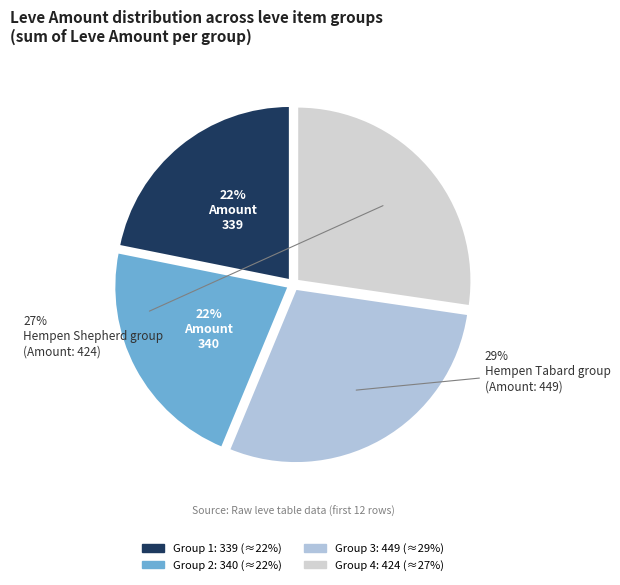

How many segments does this pie chart have?

4